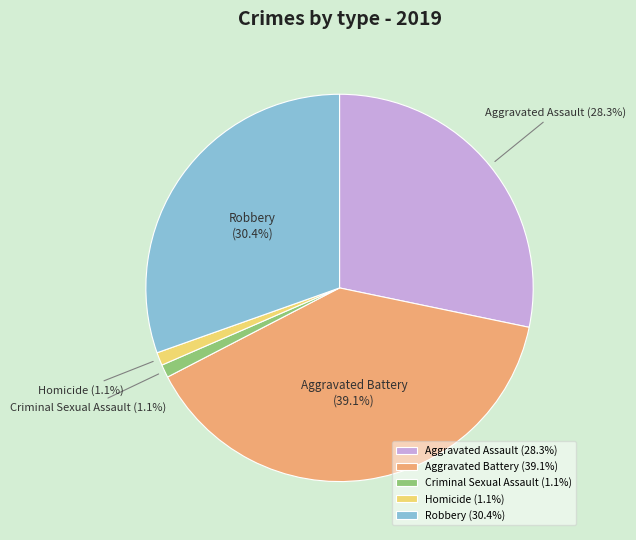

To the nearest percent, what portion does Robbery represent?

30%